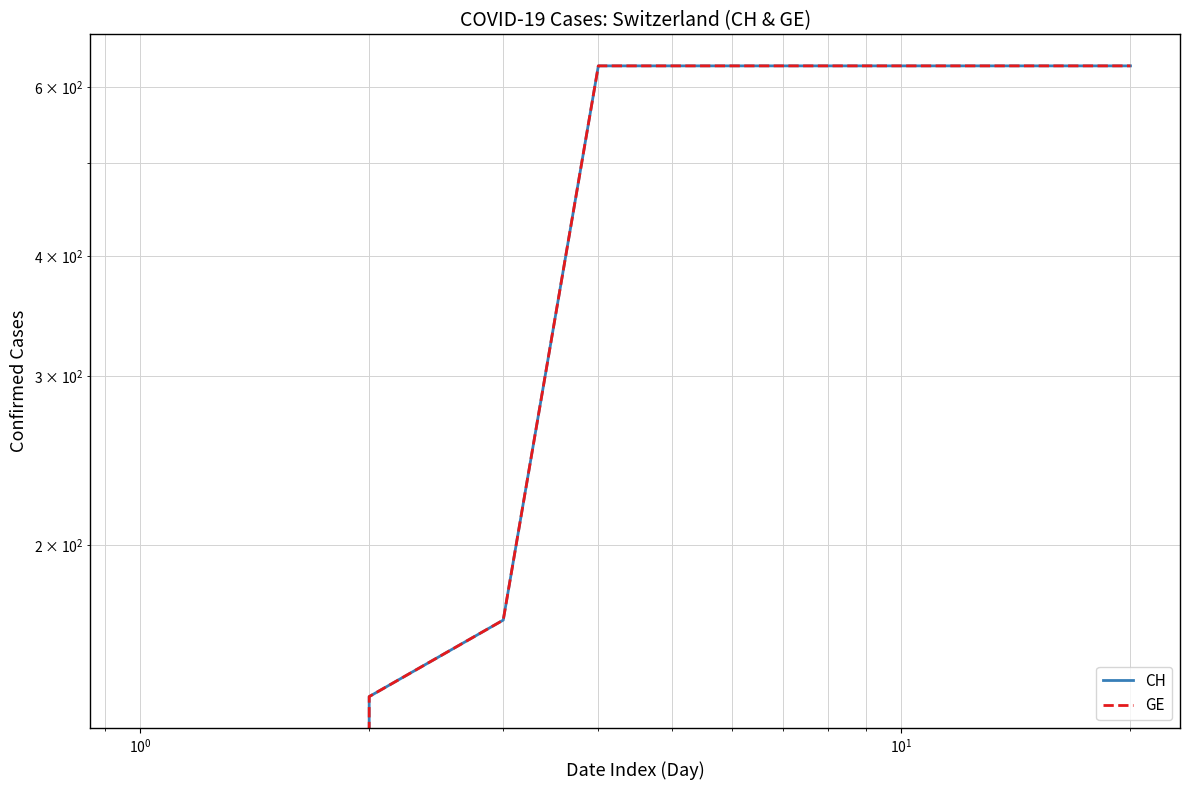

Does the chart display data point markers on the line(s)?

No